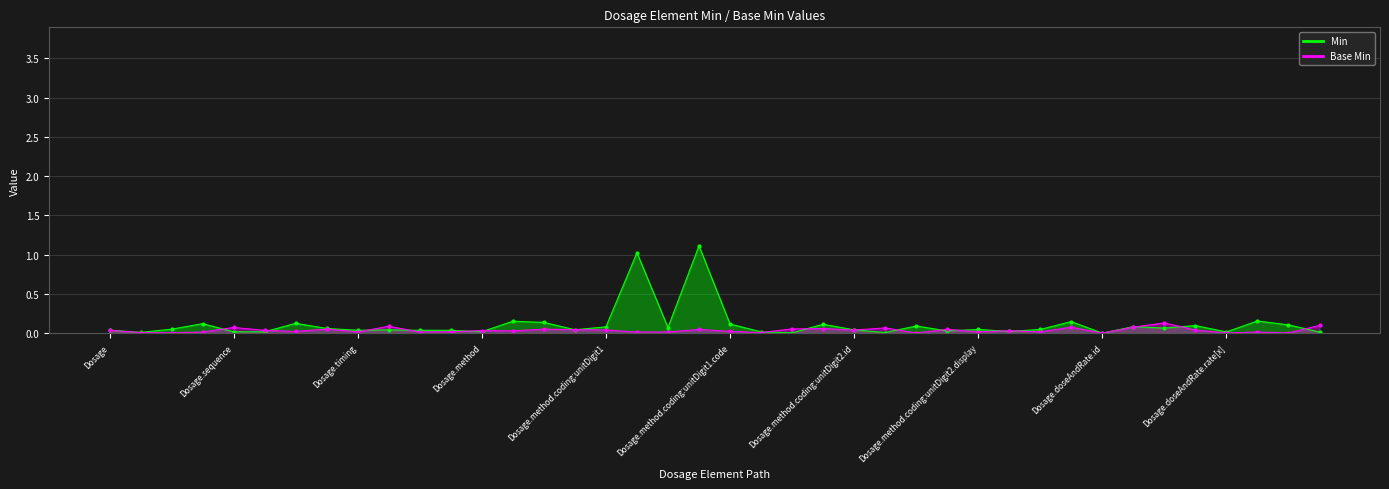

How many data points does each series have?

40